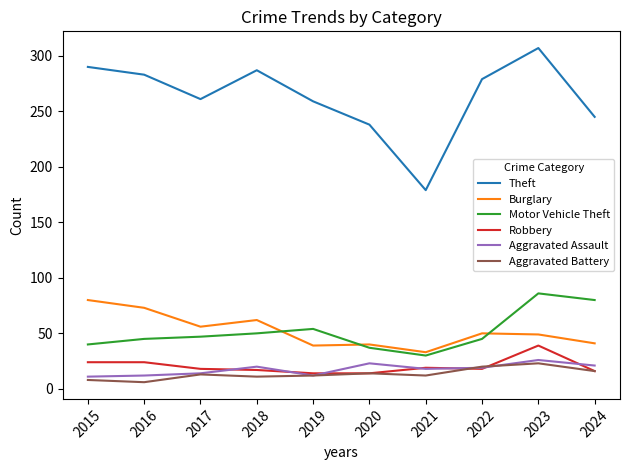

What is the maximum value shown in the chart?

307